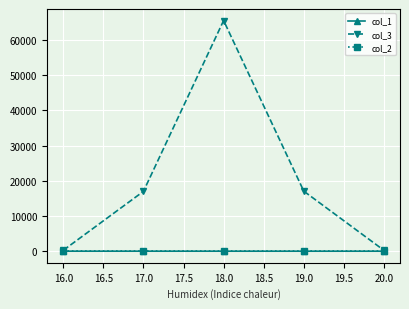

The value of col_3 at 18.0 is 65452. True or false?

True